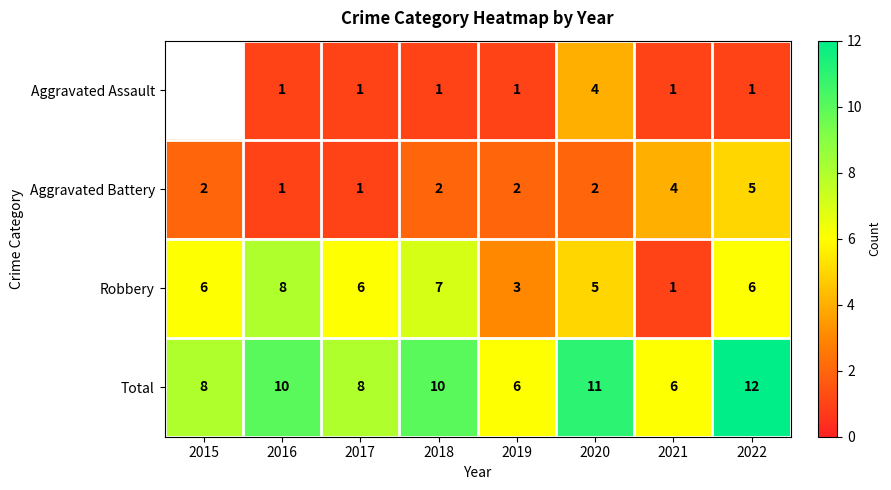

Is it true that Total equals 3.8 at 2017?

False